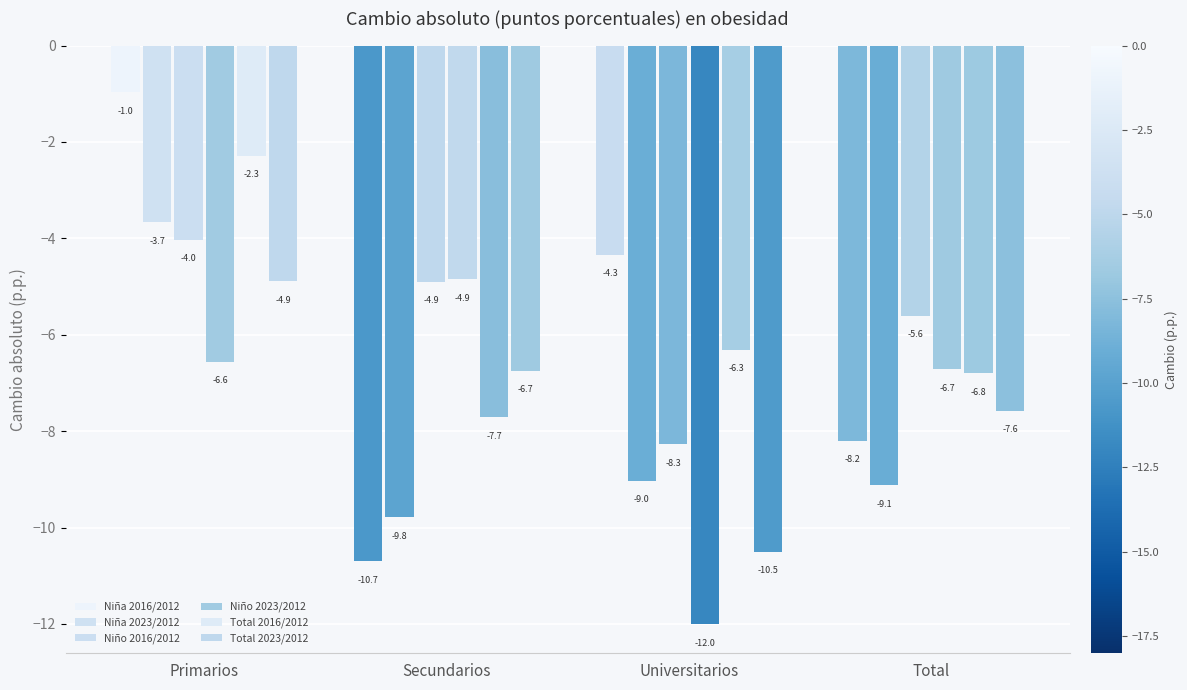

How many data points in Niña 2023/2012 are less than -9?

3